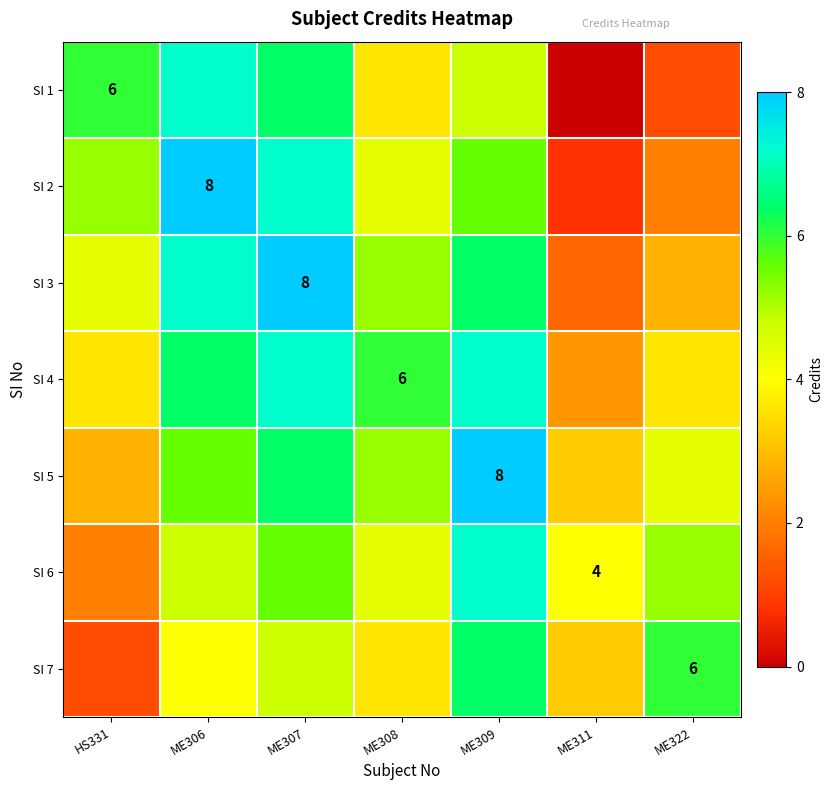

The value of SI 6 at ME308 is 1.4. True or false?

False